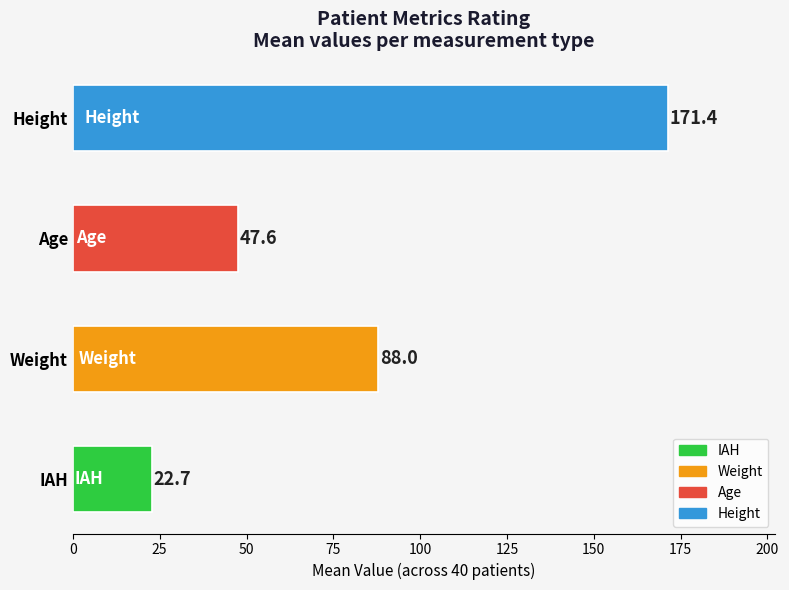

List the labels in order of value, largest first.

Height, Weight, Age, IAH